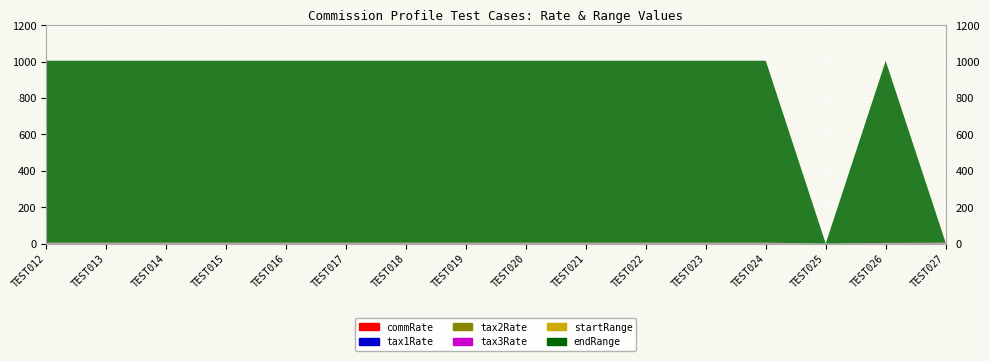

Reading left to right, transcribe all the data shown in this chart.

commRate: 1	1	1	1	1	1	1	1	1	1	1	1	1	0	1	1
tax1Rate: 1	1	1	1	1	1	1	1	1	1	1	1	1	0	1	1
tax2Rate: 1	1	1	1	1	1	1	1	1	1	1	1	1	0	1	1
tax3Rate: 1	1	1	1	1	1	1	1	1	1	1	1	1	0	1	1
startRange: 1	1	1	1	1	1	1	1	1	1	1	1	1	0	0	1
endRange: 1000	1000	1000	1000	1000	1000	1000	1000	1000	1000	1000	1000	1000	0	1000	0